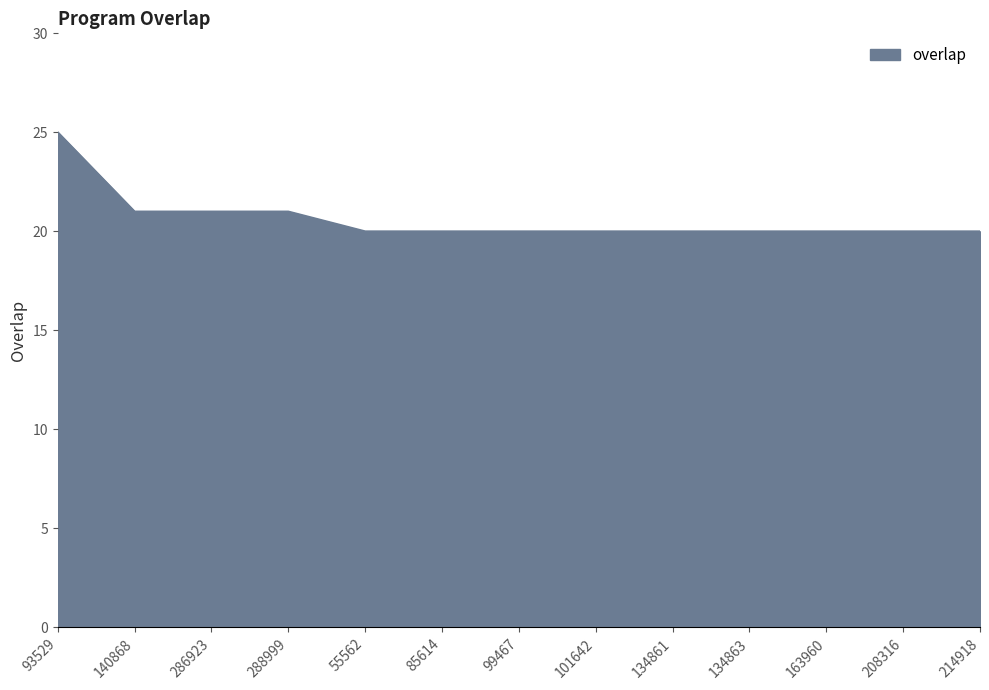

Is it true that the value at 134861 is 13?

False